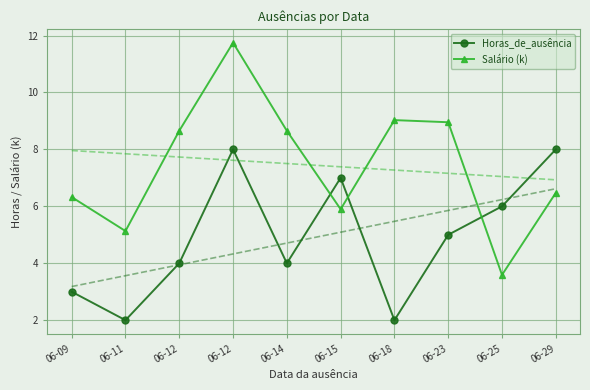

What is the smallest value displayed?

2.0